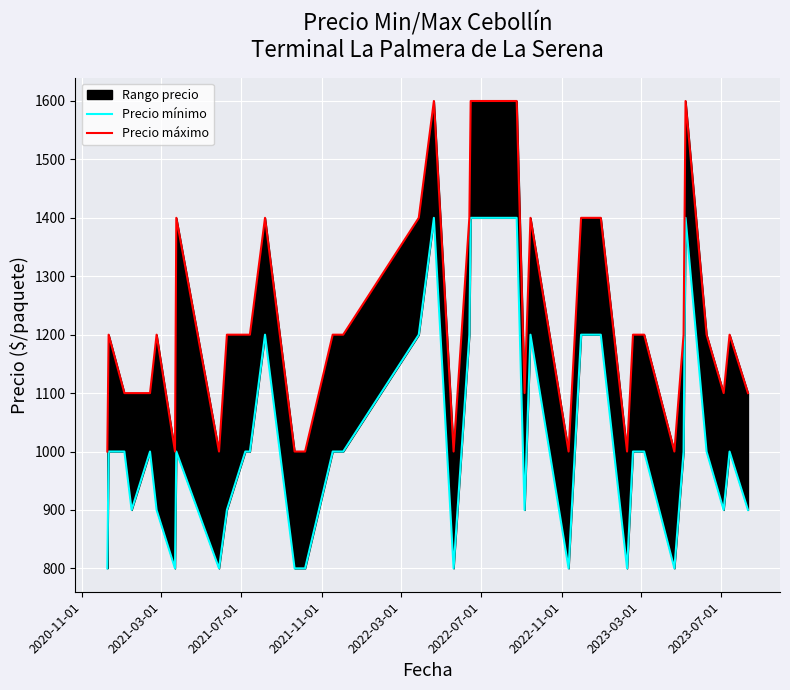

What is the lowest value of the Precio mínimo series?

800